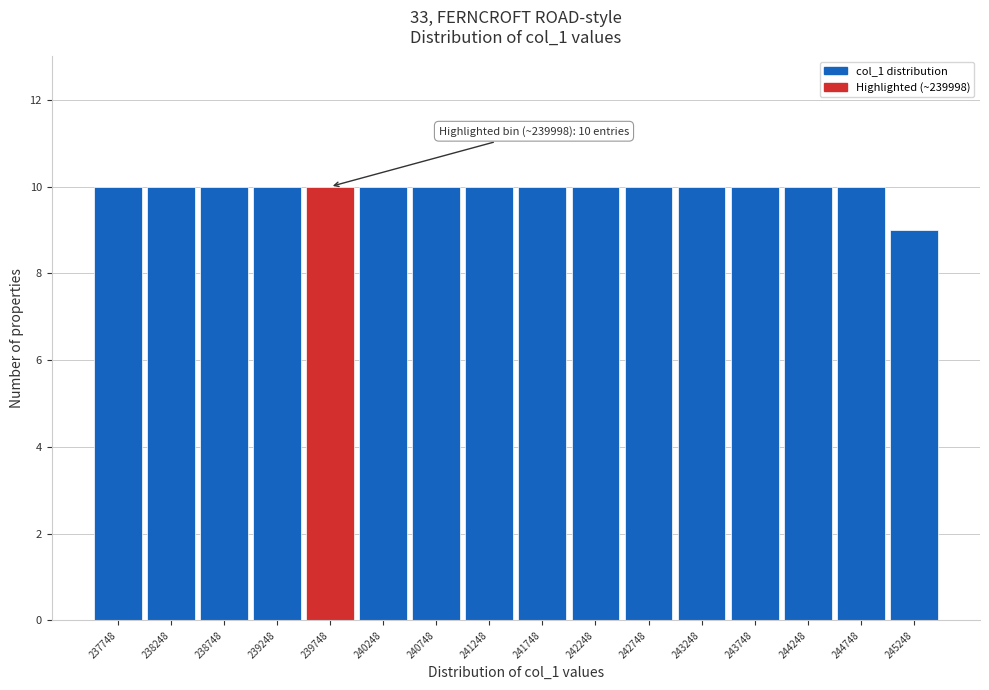

Reading left to right, extract all data points from this chart.

237748=10	238248=10	238748=10	239248=10	239748=10	240248=10	240748=10	241248=10	241748=10	242248=10	242748=10	243248=10	243748=10	244248=10	244748=10	245248=9